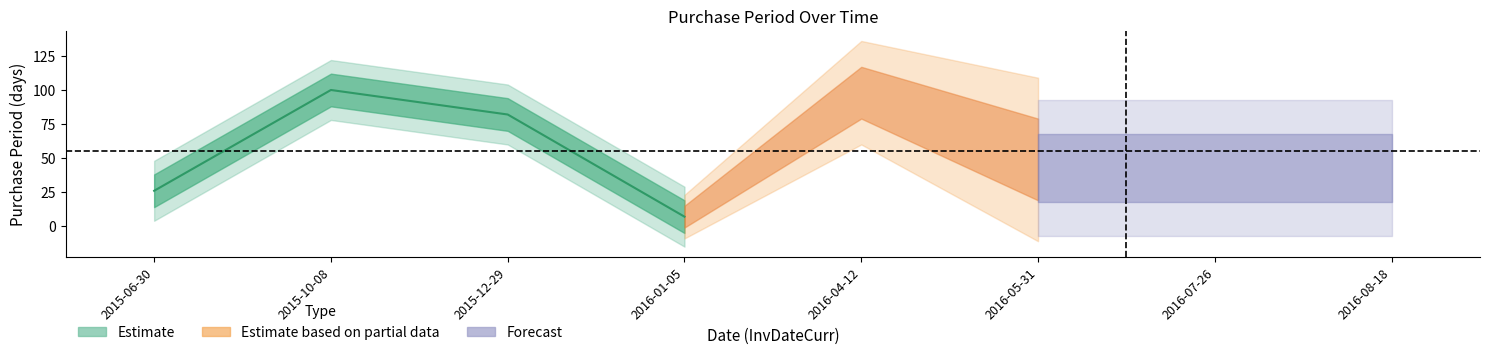

Reading left to right, list all the values displayed in this chart.

2015-06-30=26	2015-10-08=100	2015-12-29=82	2016-01-05=7	2016-04-12=98	2016-05-31=49	2016-07-26=56	2016-08-18=23